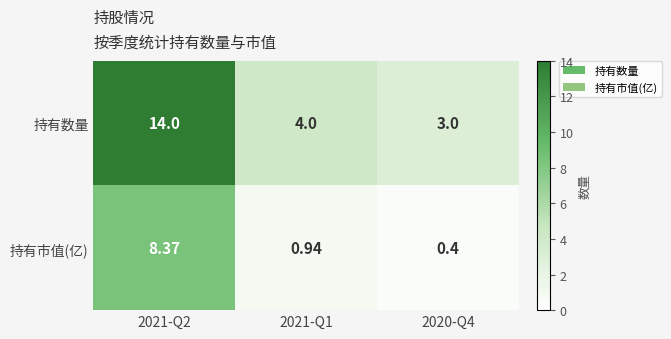

At how many categories does at least one series exceed 2?

3